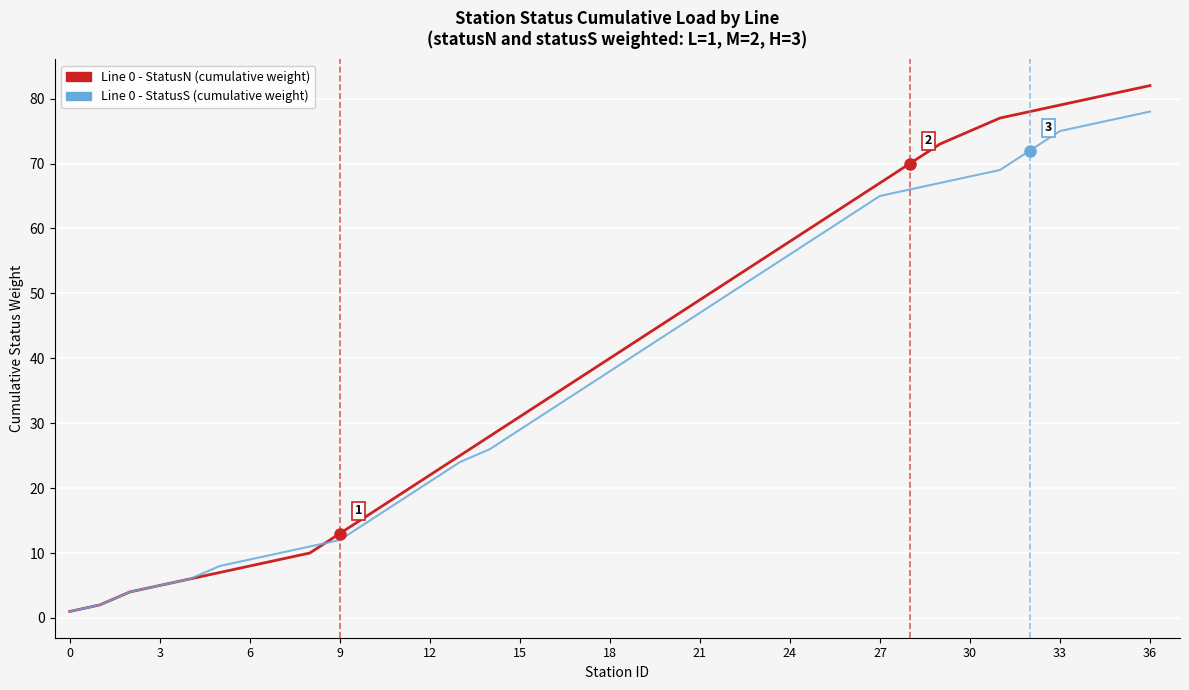

Which series has the largest total across all categories?

Line 0 - StatusN (cumulative weight)